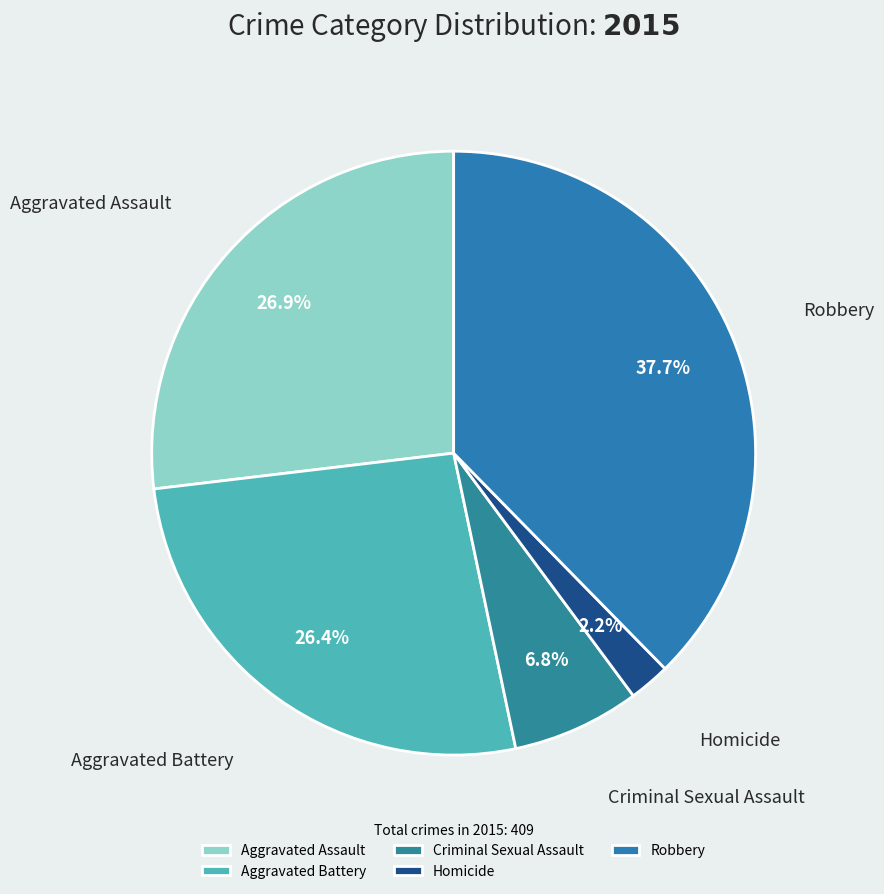

Which slice is the largest?

Robbery